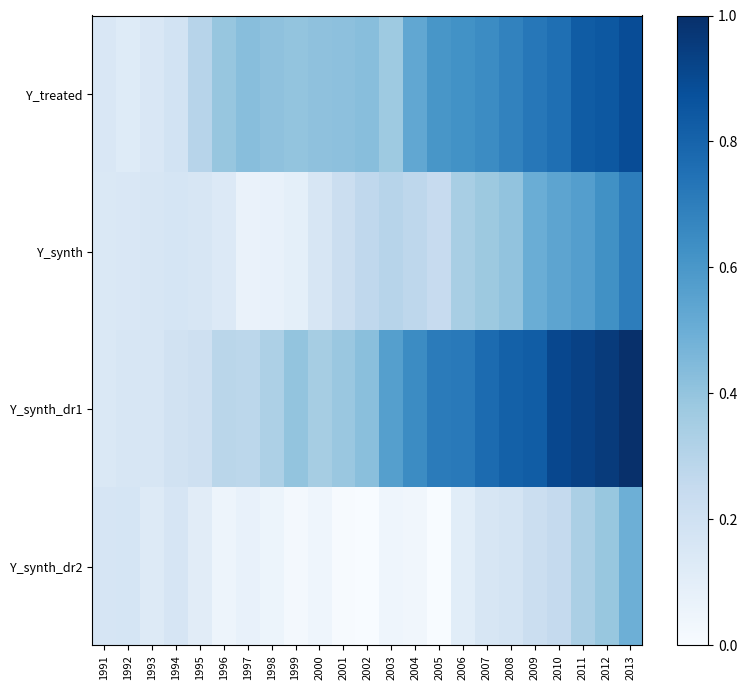

Rank the series by their maximum value, from highest to lowest.

Y_synth_dr1, Y_treated, Y_synth, Y_synth_dr2